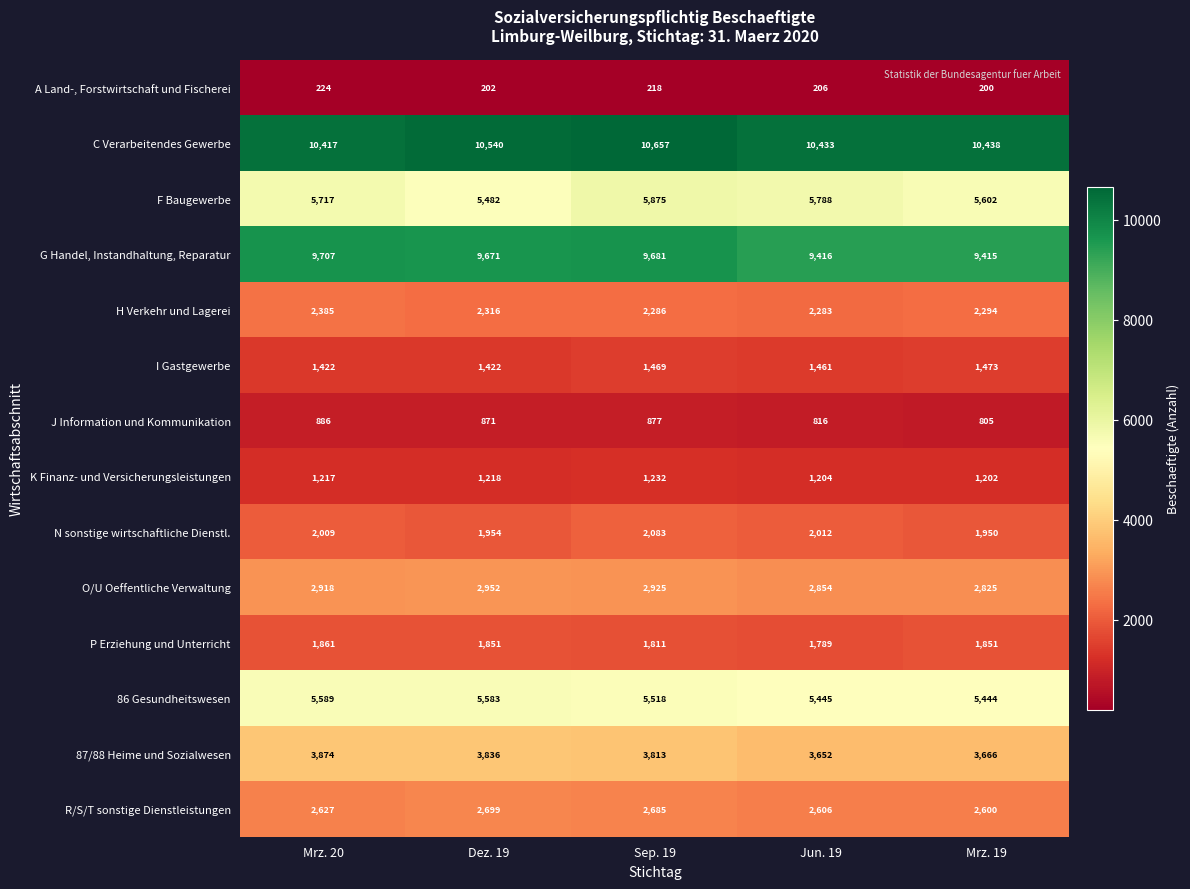

At how many categories does at least one series exceed 7653?

5